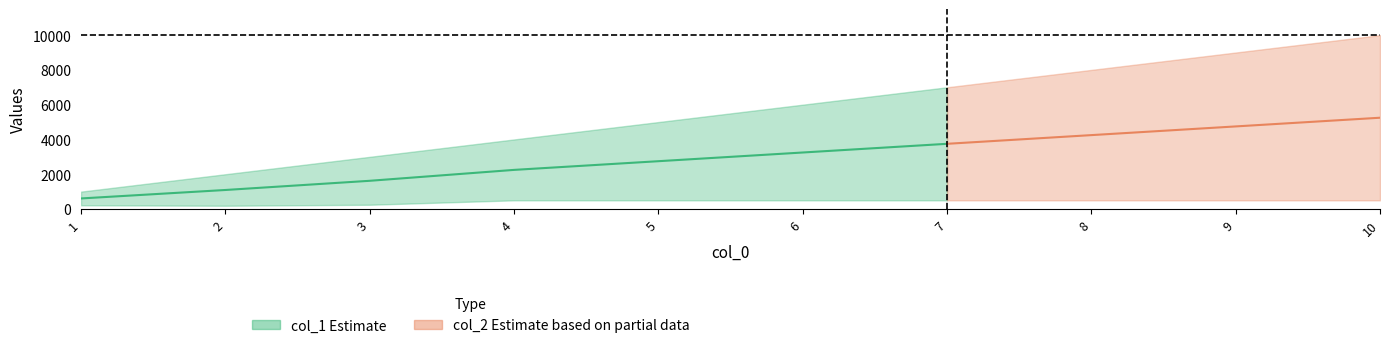

What is the total value across all series at 9?

9500.0